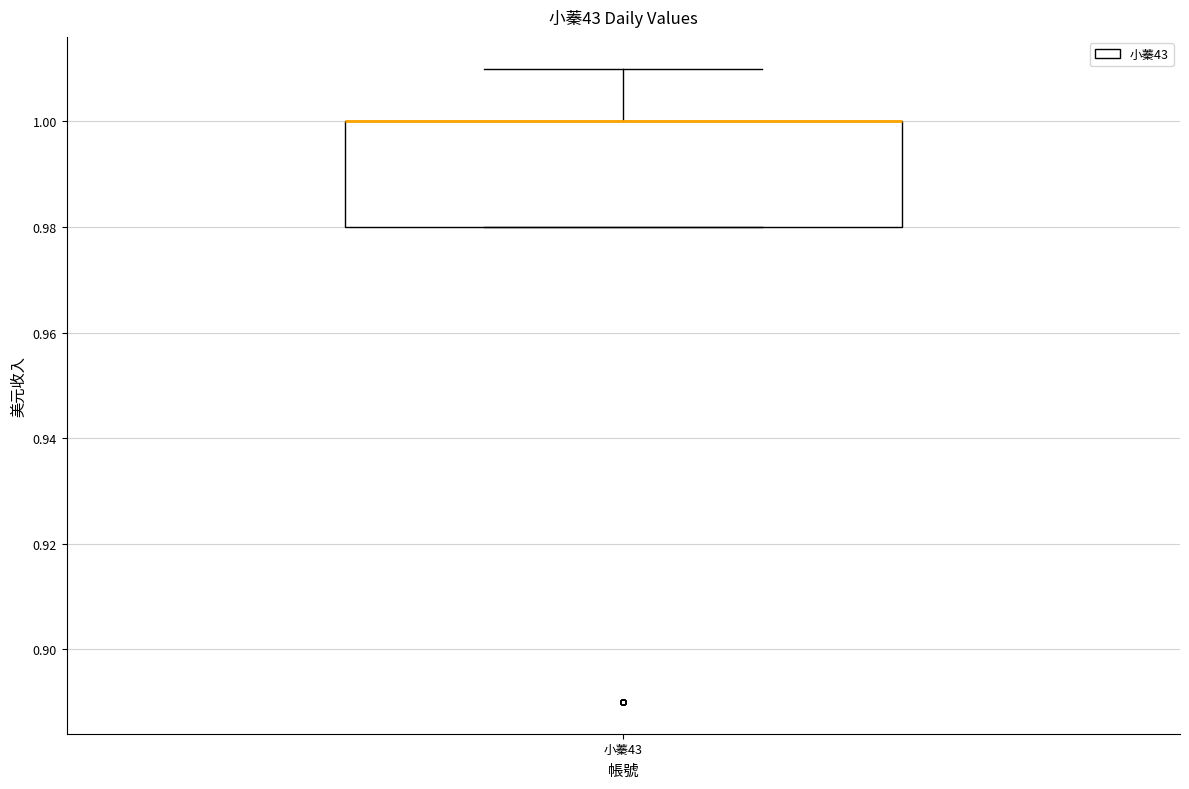

Where does the upper whisker of the box for 小蓁43 end on the y-axis? The values are not printed on the chart, so give them approximately, as read against the axis.

1.01